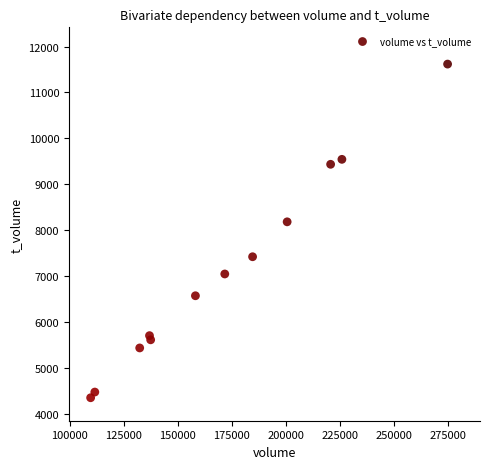

What Y value in the scatter plot is closest to 7987?

8185